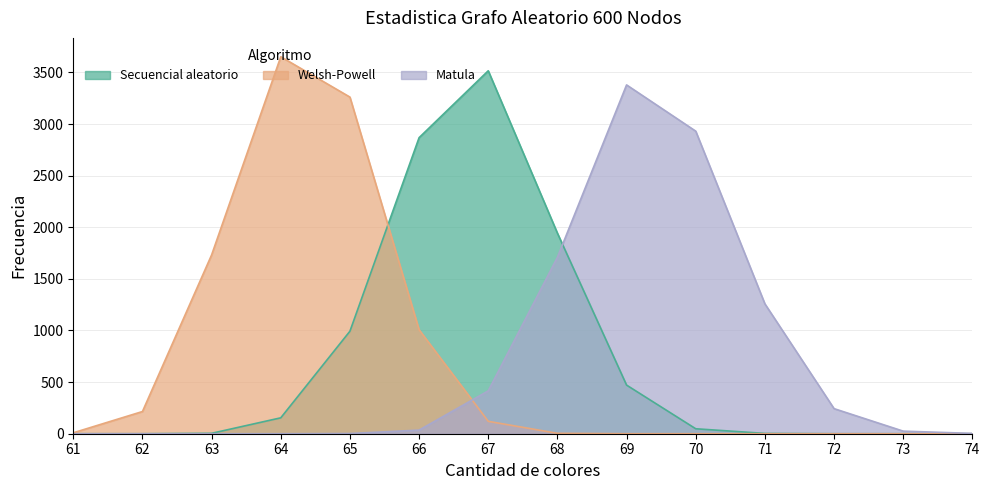

What is the value of the Matula point at the 8th from the left?

1709